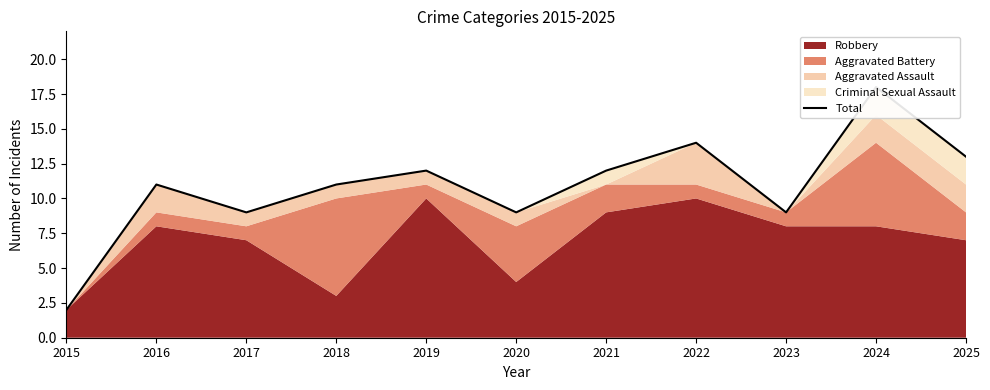

The chart shows a value of 15 at 2017. True or false?

False